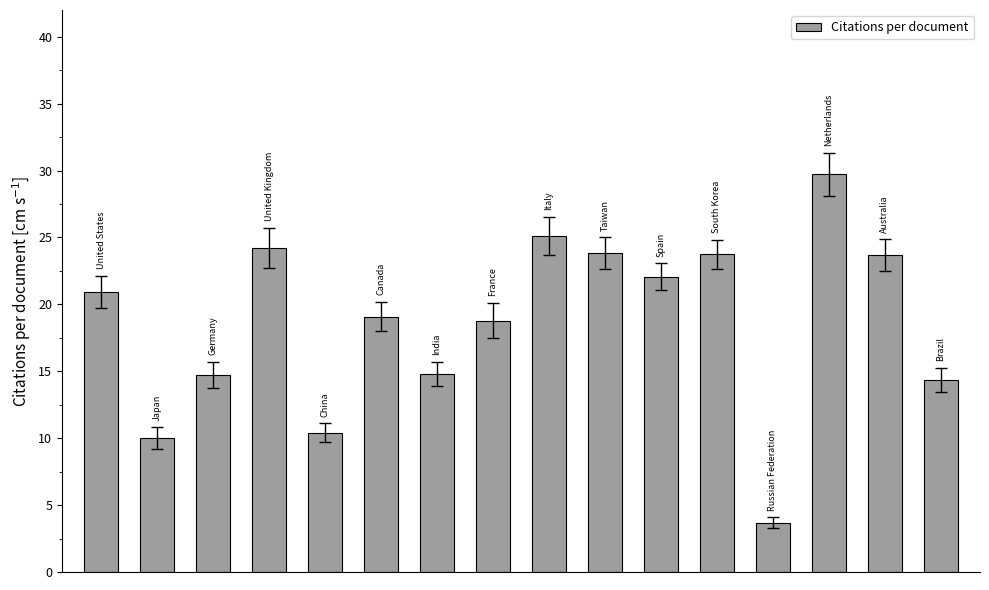

What is the greatest value displayed?

29.7